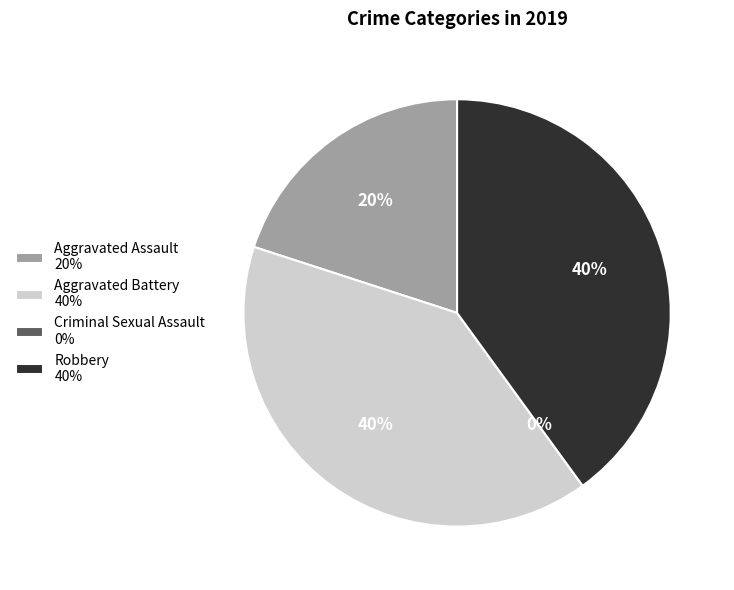

Is the sum of Criminal Sexual Assault and Aggravated Battery greater than half?

No